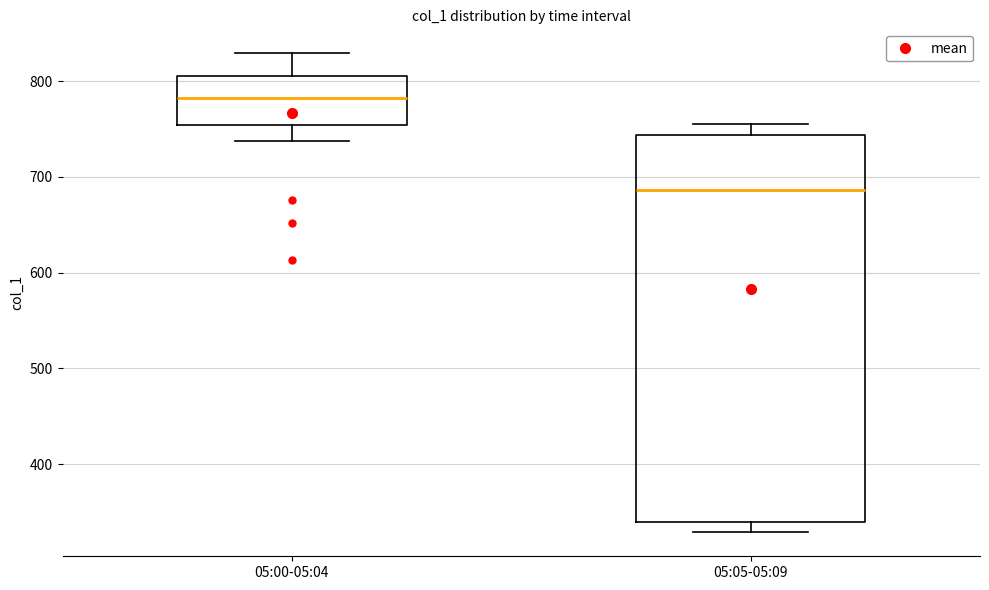

Where is the lower edge of the box for 05:05-05:09 on the y-axis? The values are not printed on the chart, so give them approximately, as read against the axis.

340